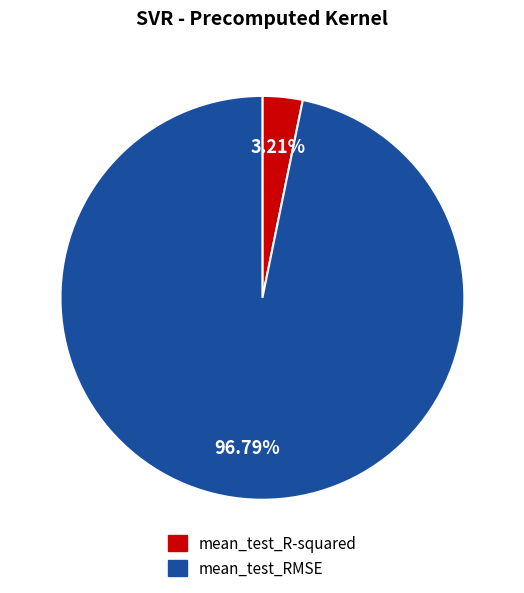

How many segments does this pie chart have?

2